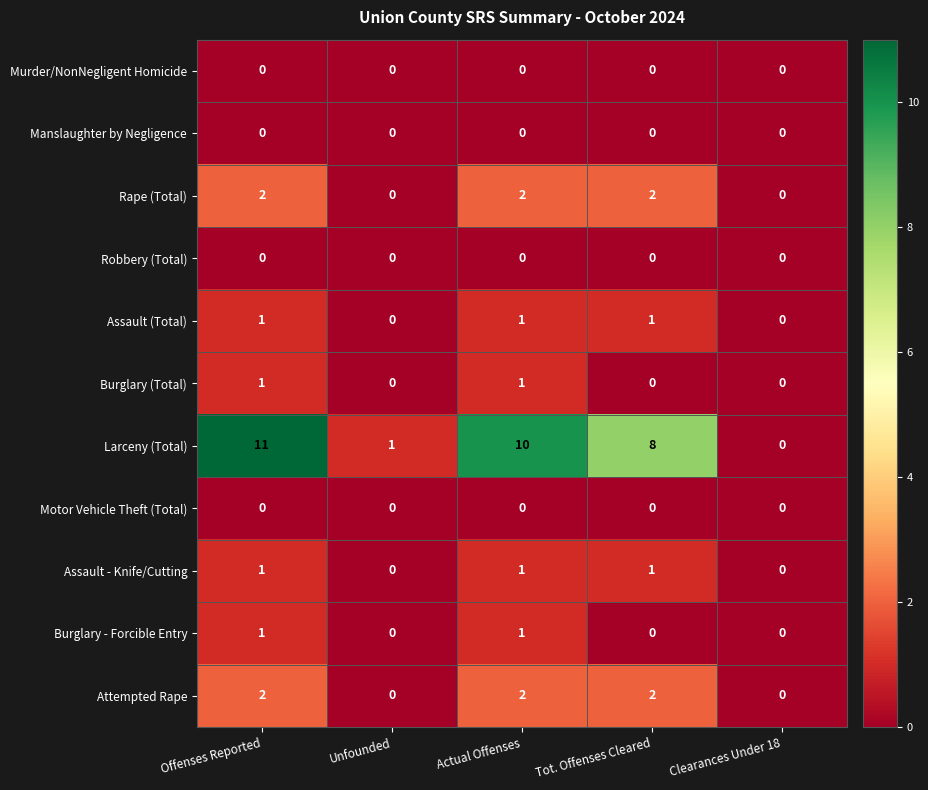

Count the Burglary (Total) values in the range 0 to 1.

5